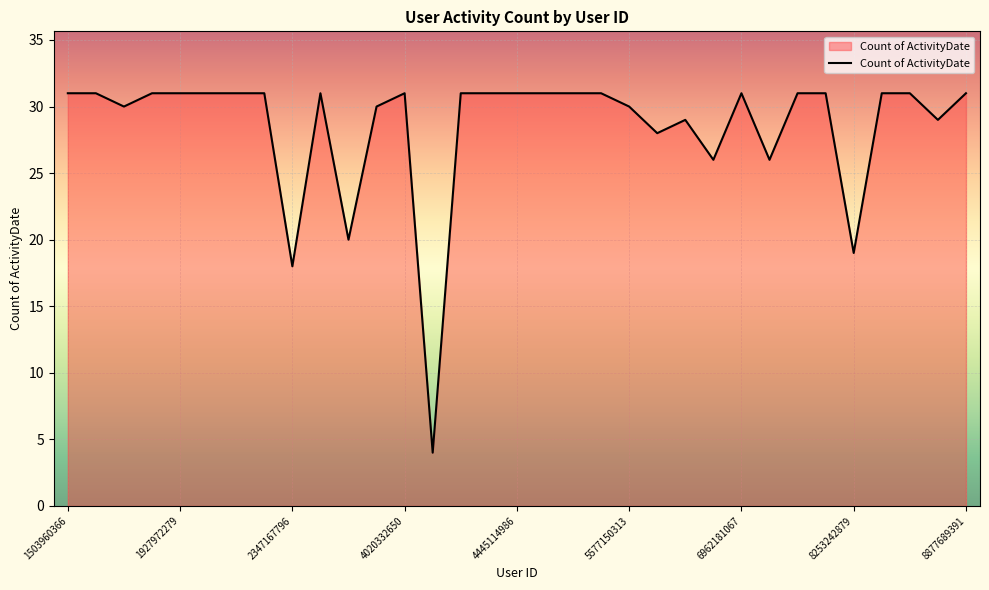

What is the difference between the maximum and minimum values?

27